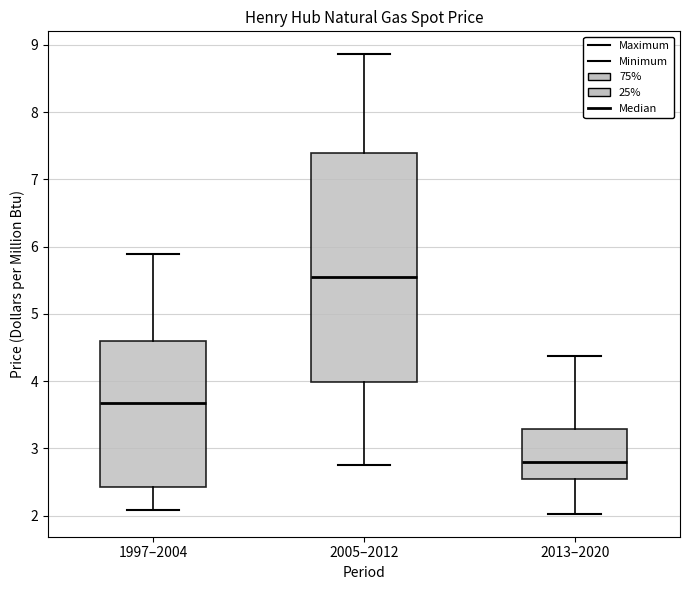

Where does the lower whisker of the box for 1997–2004 end on the y-axis? The values are not printed on the chart, so give them approximately, as read against the axis.

2.1